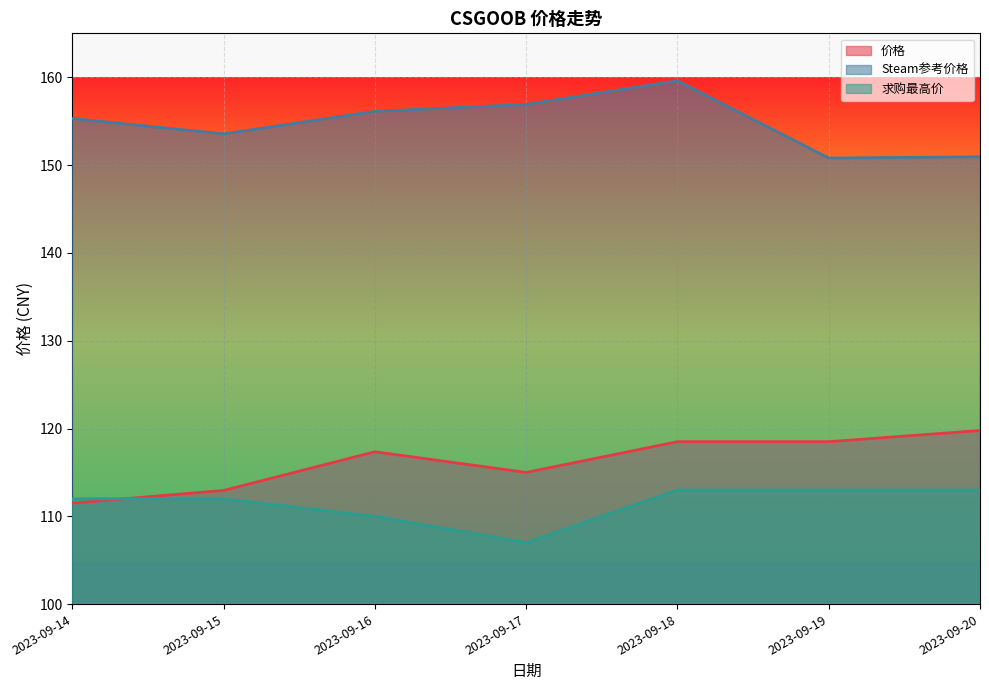

At which category is the sum across all series the highest?

2023-09-18